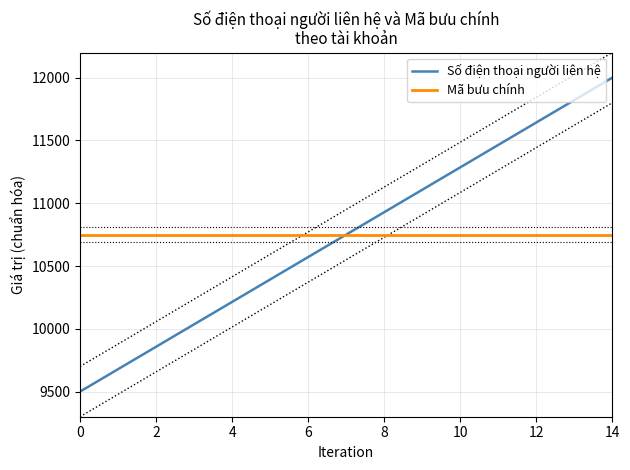

Between 6 and 12, which series saw the biggest shift?

Số điện thoại người liên hệ